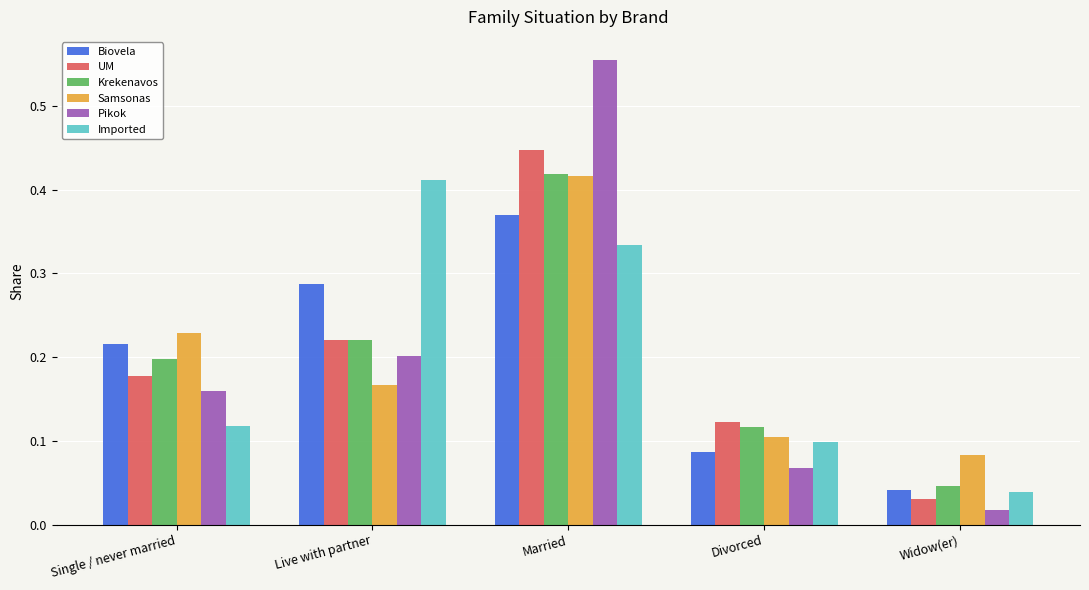

The Samsonas series shows 0.2 at Single / never married. True or false?

True